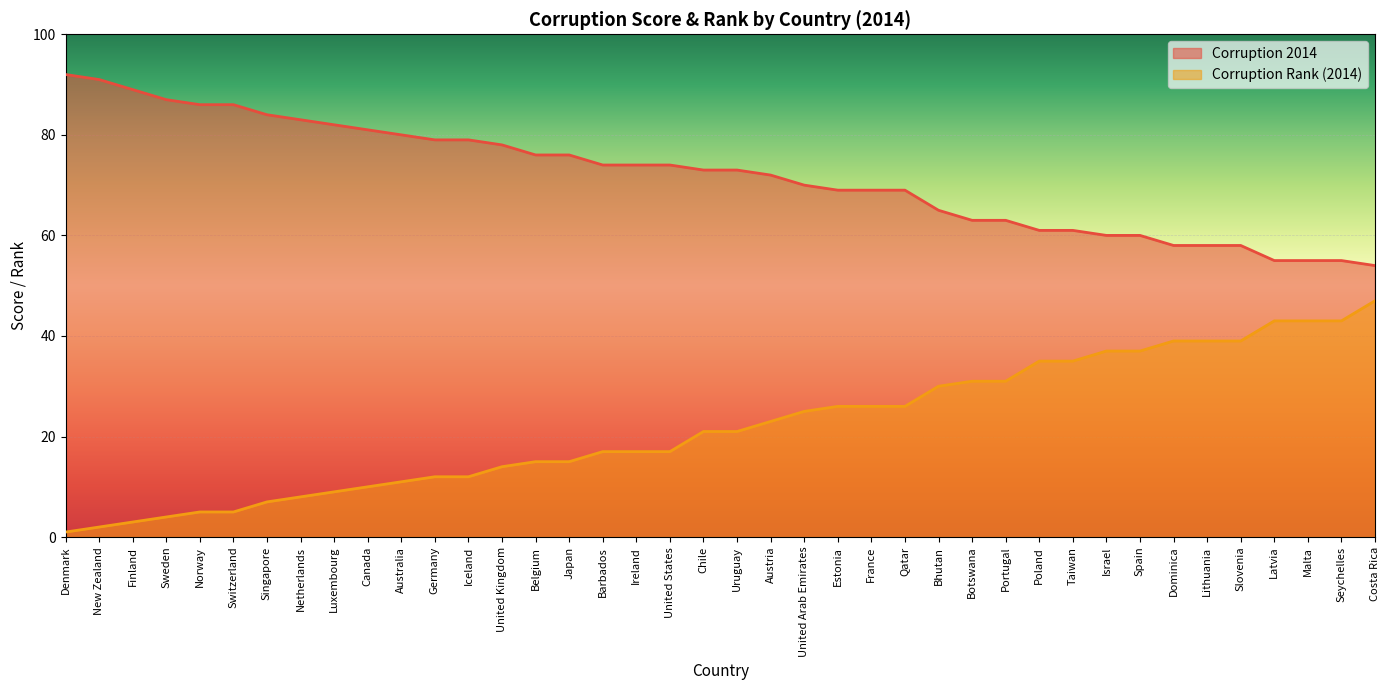

Reading left to right, transcribe all the data shown in this chart.

Corruption 2014: Denmark=92	New Zealand=91	Finland=89	Sweden=87	Norway=86	Switzerland=86	Singapore=84	Netherlands=83	Luxembourg=82	Canada=81	Australia=80	Germany=79	Iceland=79	United Kingdom=78	Belgium=76	Japan=76	Barbados=74	Ireland=74	United States=74	Chile=73	Uruguay=73	Austria=72	United Arab Emirates=70	Estonia=69	France=69	Qatar=69	Bhutan=65	Botswana=63	Portugal=63	Poland=61	Taiwan=61	Israel=60	Spain=60	Dominica=58	Lithuania=58	Slovenia=58	Latvia=55	Malta=55	Seychelles=55	Costa Rica=54
Corruption Rank (2014): Denmark=1	New Zealand=2	Finland=3	Sweden=4	Norway=5	Switzerland=5	Singapore=7	Netherlands=8	Luxembourg=9	Canada=10	Australia=11	Germany=12	Iceland=12	United Kingdom=14	Belgium=15	Japan=15	Barbados=17	Ireland=17	United States=17	Chile=21	Uruguay=21	Austria=23	United Arab Emirates=25	Estonia=26	France=26	Qatar=26	Bhutan=30	Botswana=31	Portugal=31	Poland=35	Taiwan=35	Israel=37	Spain=37	Dominica=39	Lithuania=39	Slovenia=39	Latvia=43	Malta=43	Seychelles=43	Costa Rica=47